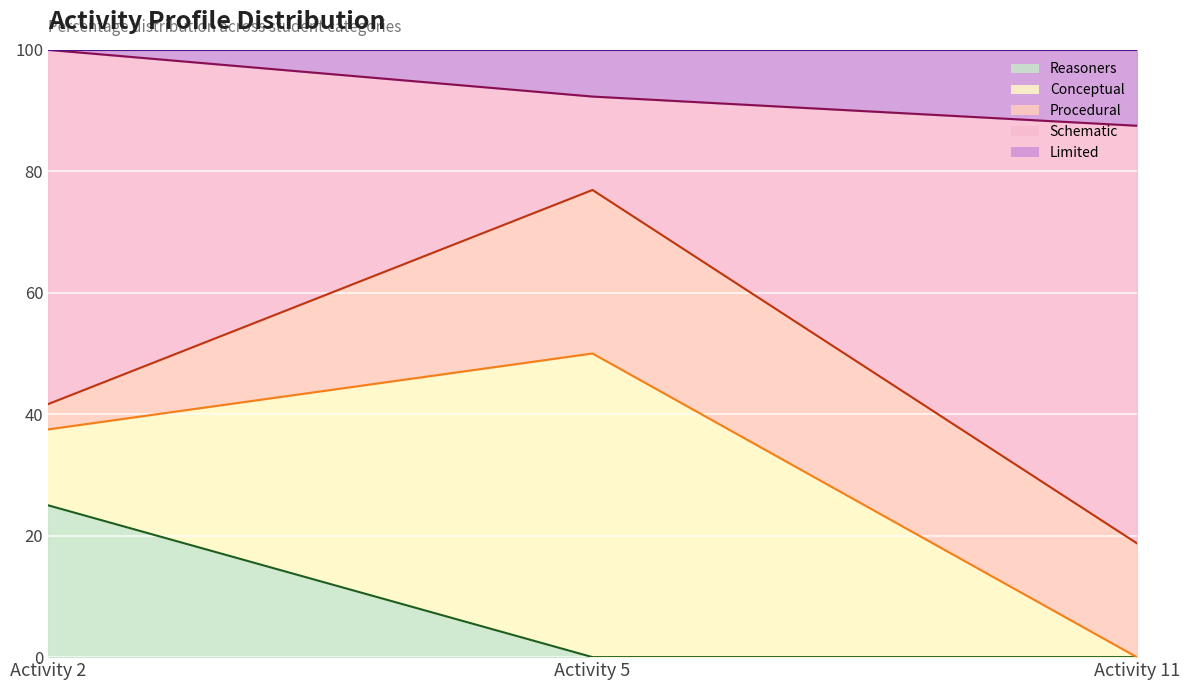

Is the value of Limited at Activity 11 greater than the value of Conceptual at Activity 2?

No